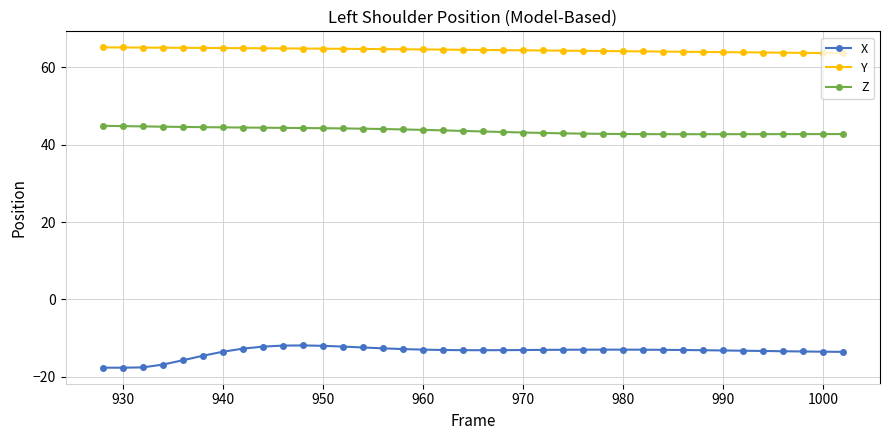

True or false: X has more than 1 points higher than both neighbors.

True